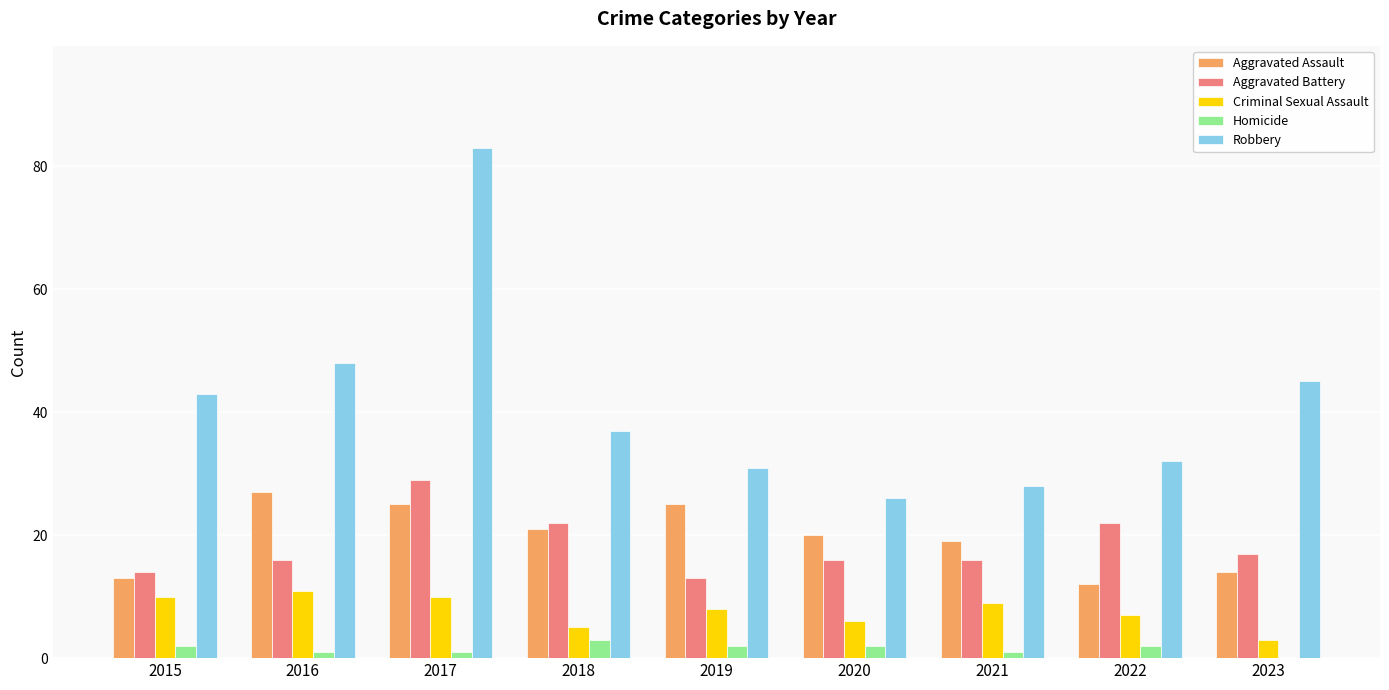

What is the approximate value of Robbery at 2018?

37